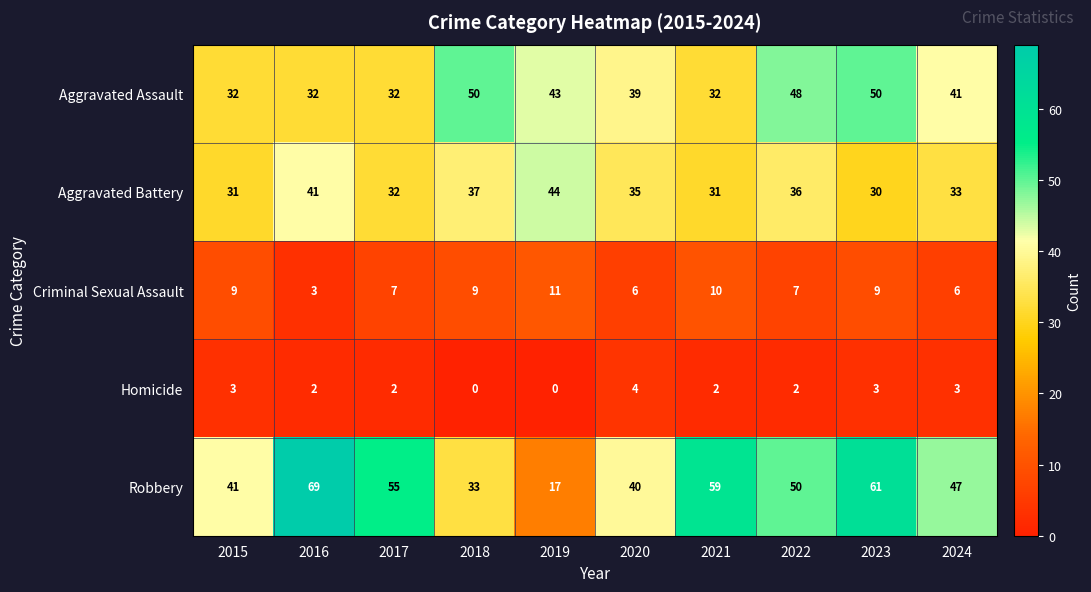

What is the average value of the Aggravated Assault series?

40